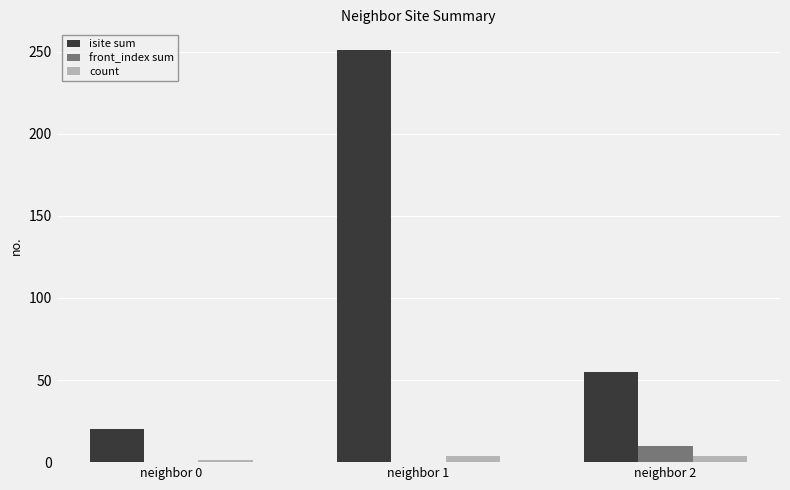

Between neighbor 0 and neighbor 1, which series saw the biggest shift?

isite sum